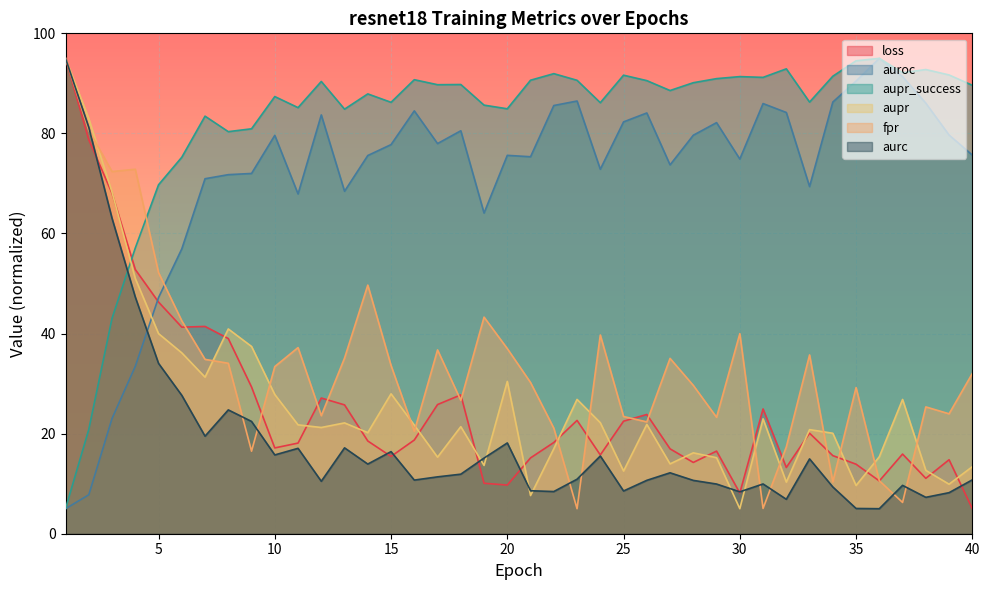

Which label corresponds to the largest value in the chart?

1